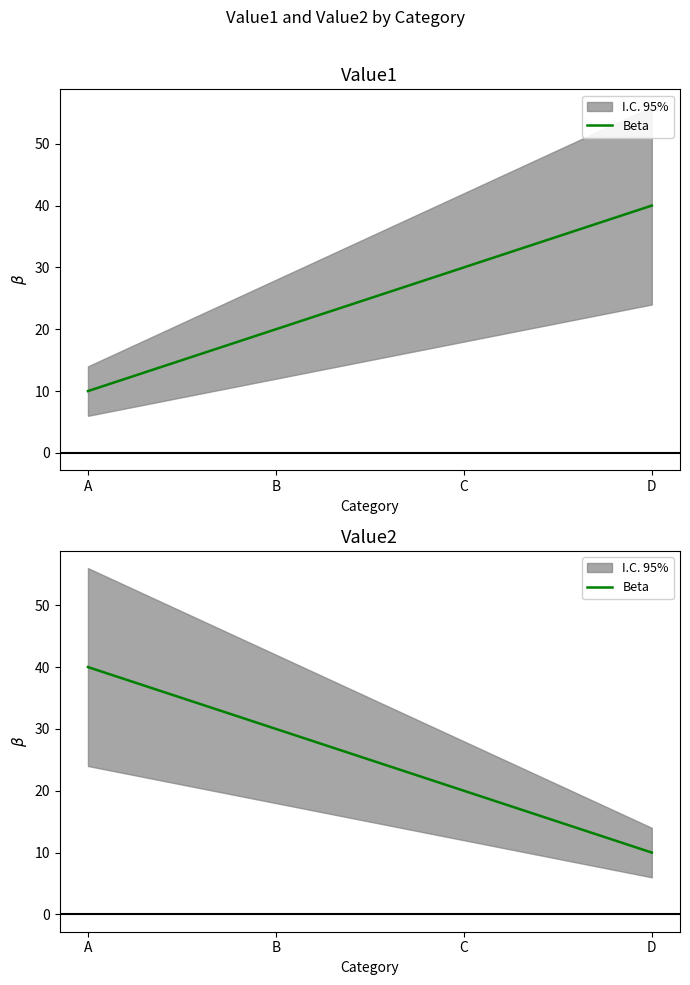

Does the chart have visible grid lines?

No